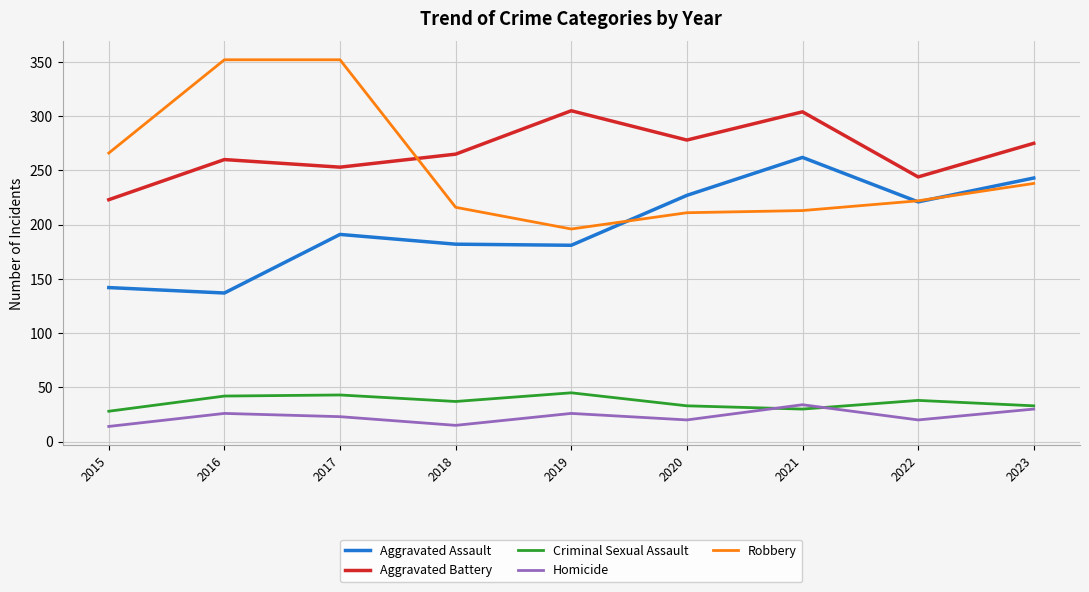

At 2019, list the series in order from smallest to largest.

Homicide, Criminal Sexual Assault, Aggravated Assault, Robbery, Aggravated Battery